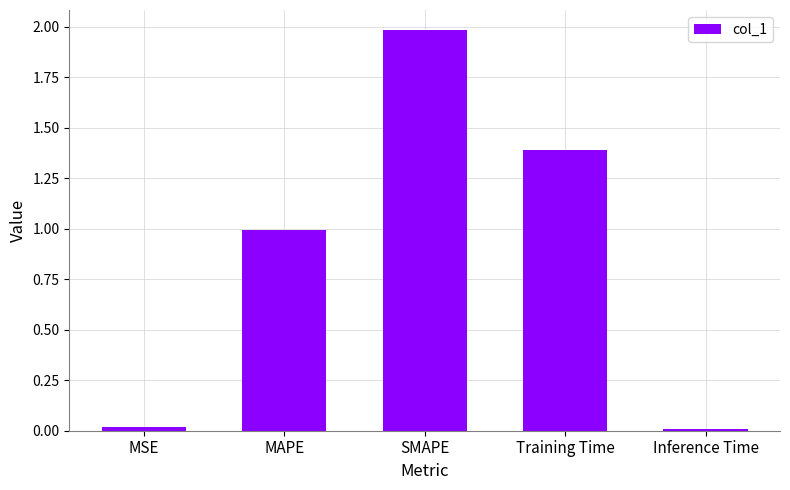

What is the label of the 5th bar from the left?

Inference Time